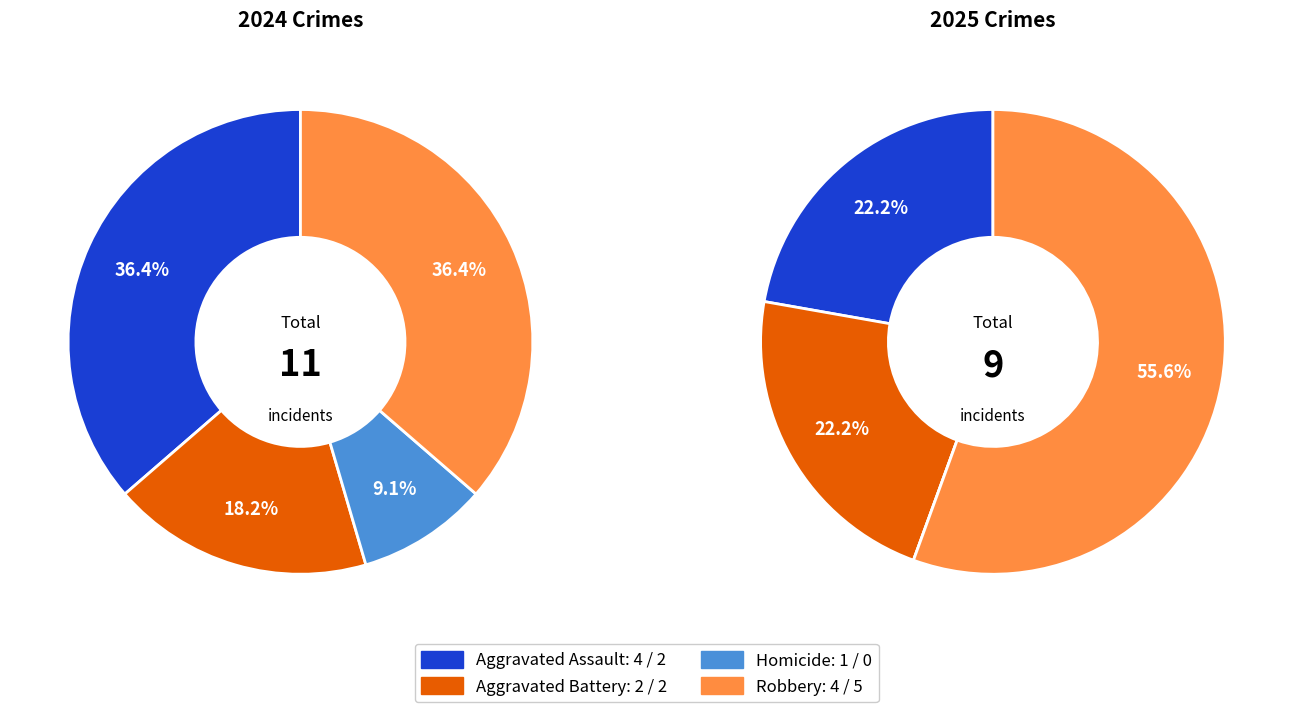

Which series has the largest range (max minus min)?

values_2025